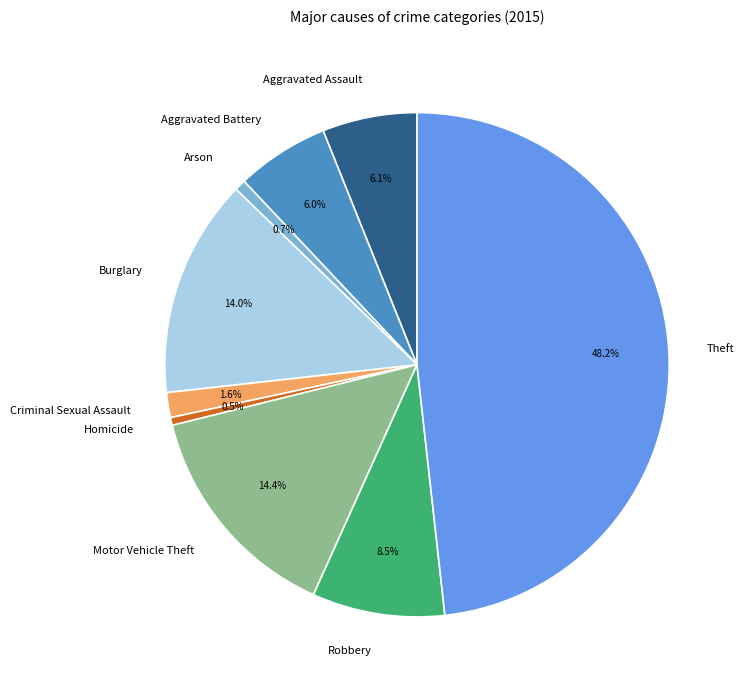

What percentage is the Theft slice, to the nearest percent?

48%